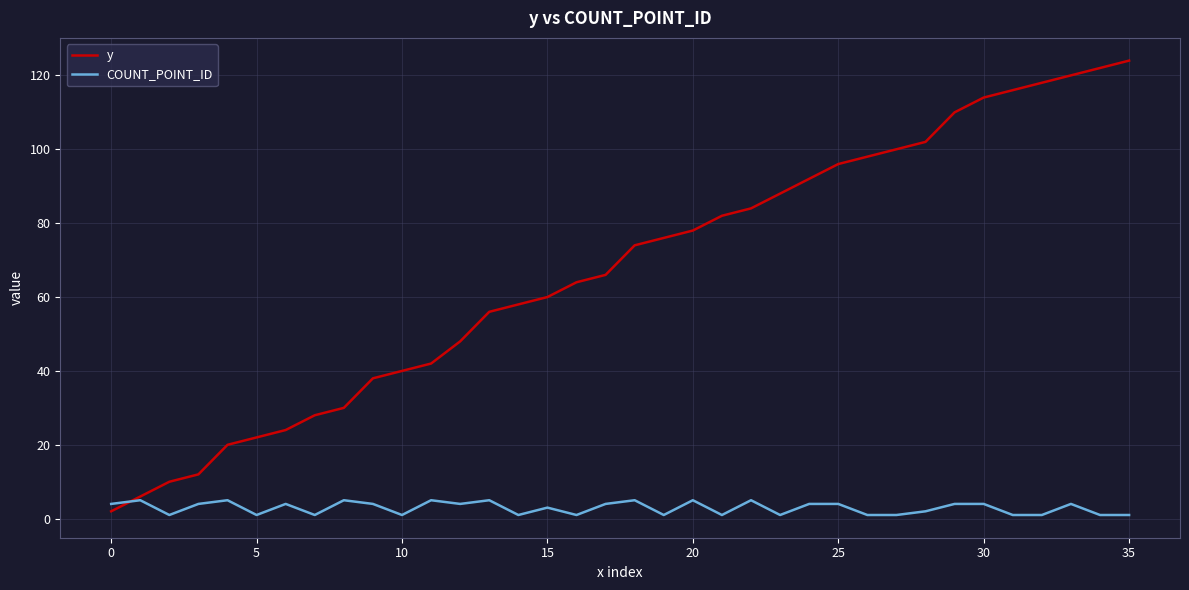

List the series in order of their peak value, highest first.

y, COUNT_POINT_ID